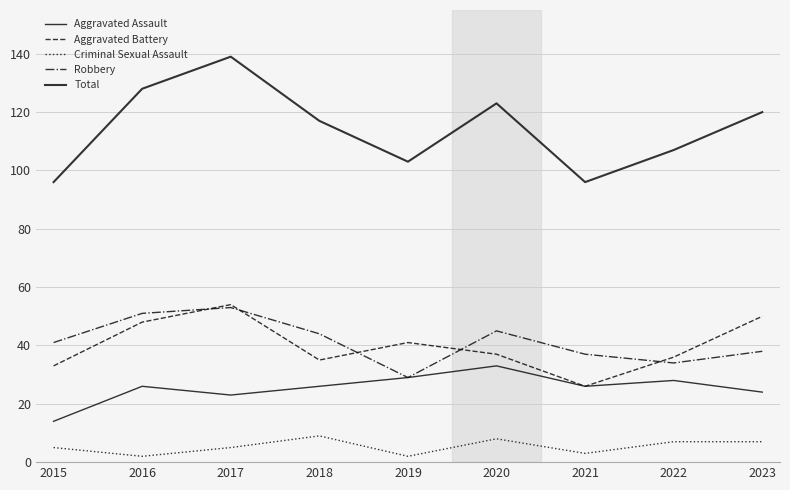

True or false: Aggravated Battery and Total cross at least once.

False